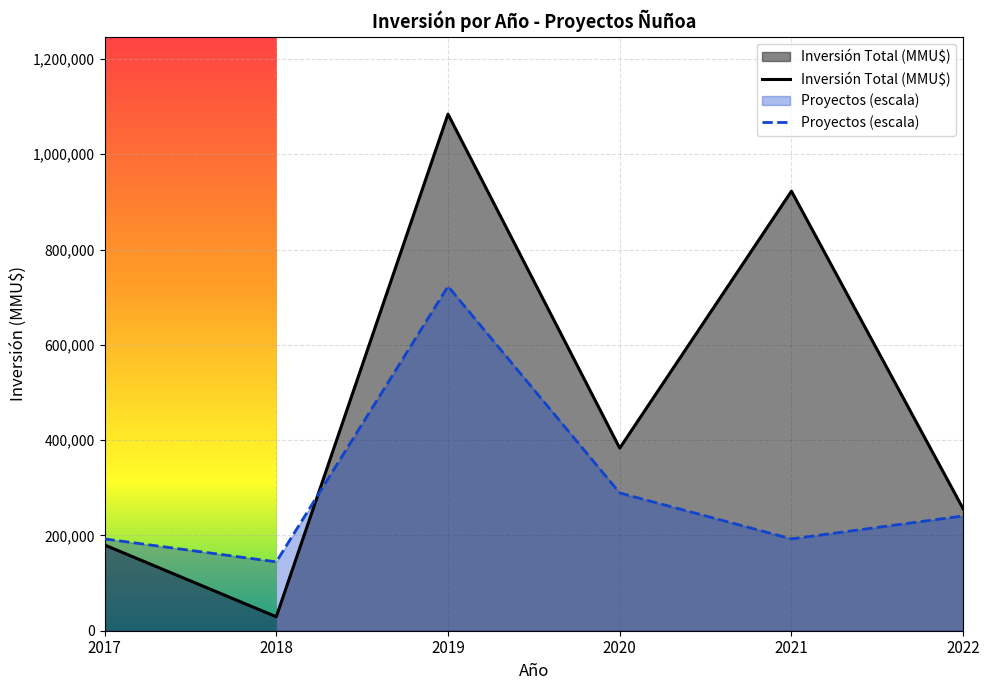

The value of Proyectos (escala) at 2020 is 144625.7. True or false?

False